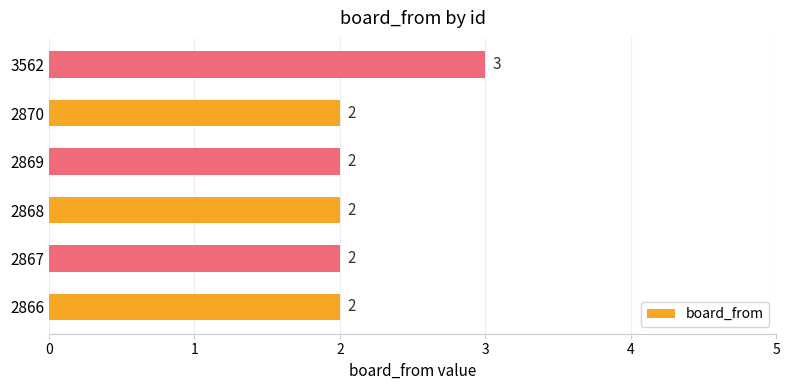

Reading bottom to top, transcribe all the data shown in this chart.

2	2	2	2	2	3